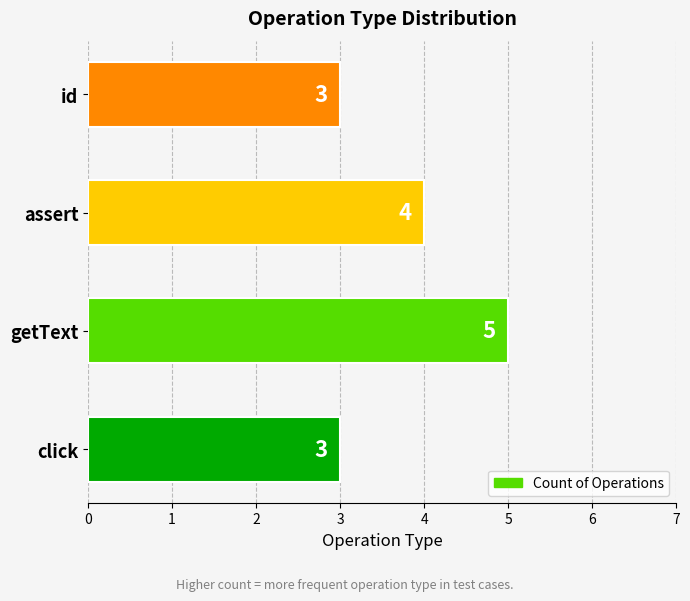

The value at click is 3. True or false?

True